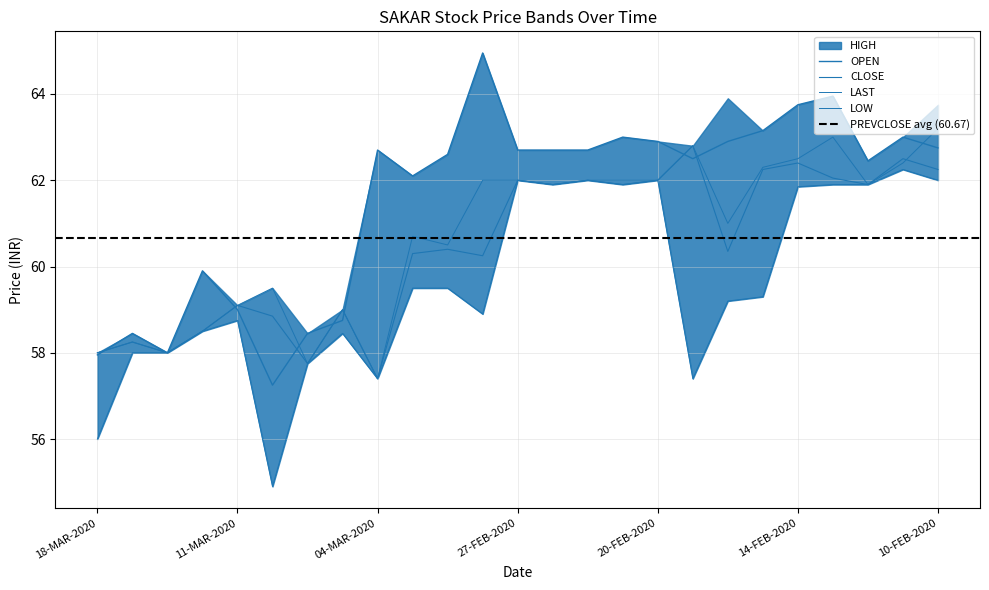

True or false: LAST has more than 0 points higher than both neighbors.

True